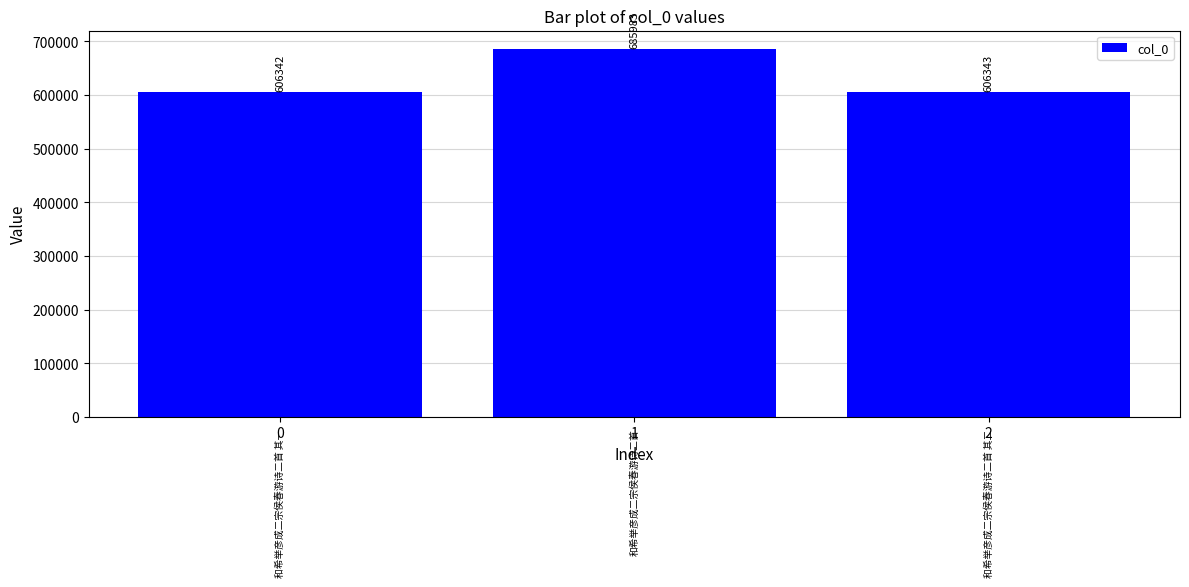

What is the difference between the values at 0 and 1?

79641